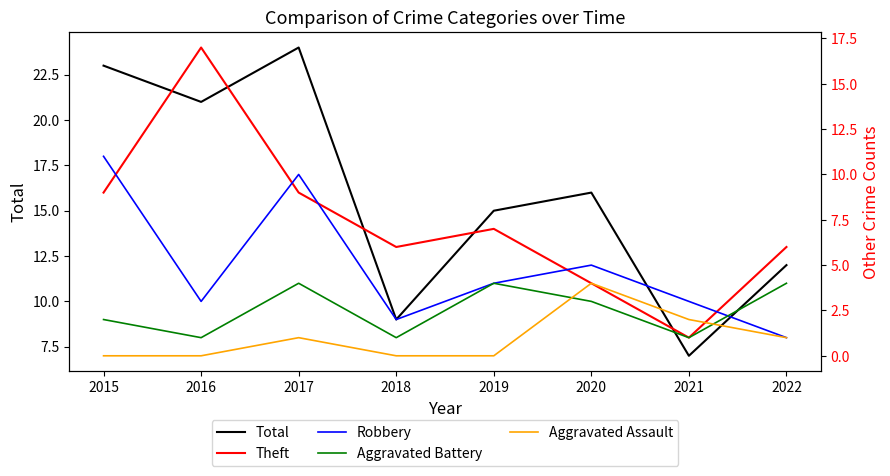

At which label is Aggravated Battery closest to 2?

2015